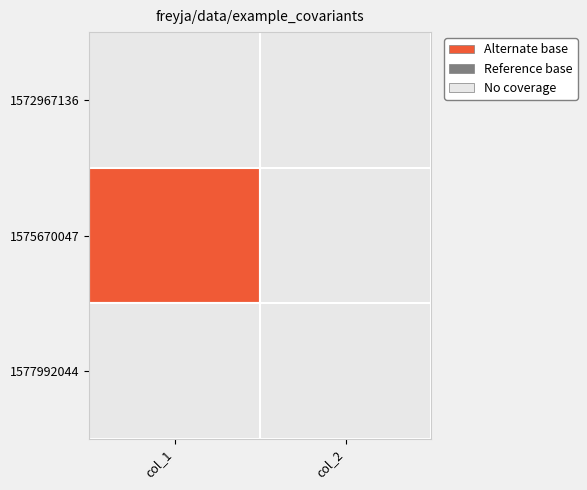

Reading right to left, transcribe all the data shown in this chart.

1572967136: 0	0
1575670047: 0	1
1577992044: 0	0